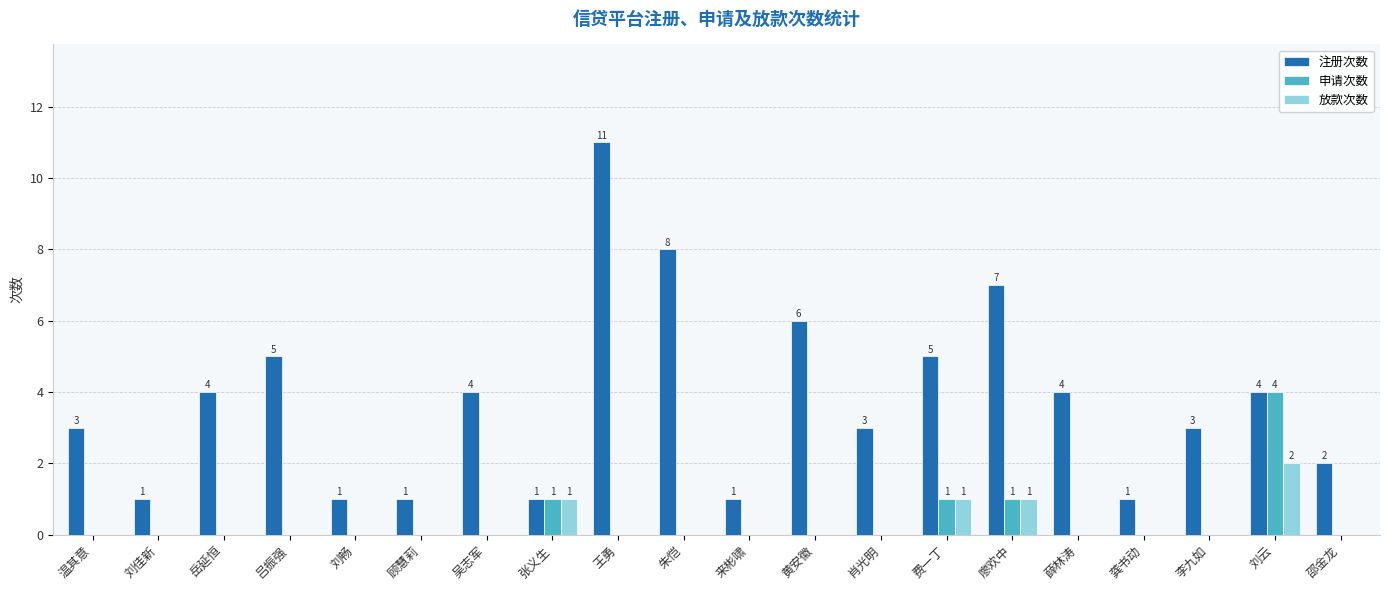

What are all the series names shown in the legend?

注册次数, 申请次数, 放款次数